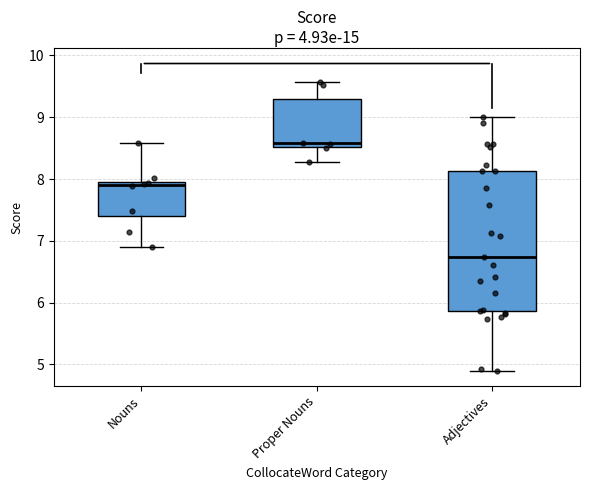

Reading left to right, transcribe this box plot: for each box, give where its median line is, the range the box spans, and where its two whiskers end, as read against the y-axis. The values are not printed on the chart, so give them approximately, as read against the axis.

Nouns: median 7.9, box 7.4 to 8.0, whiskers 6.9 to 8.6
Proper Nouns: median 8.6, box 8.5 to 9.3, whiskers 8.3 to 9.6
Adjectives: median 6.7, box 5.9 to 8.1, whiskers 4.9 to 9.0